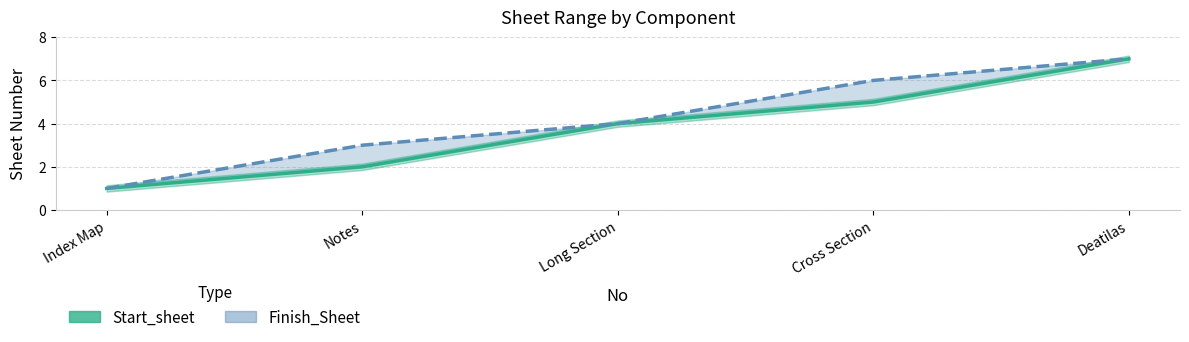

List the labels in order of Start_sheet value, smallest first.

Index Map, Notes, Long Section, Cross Section, Deatilas